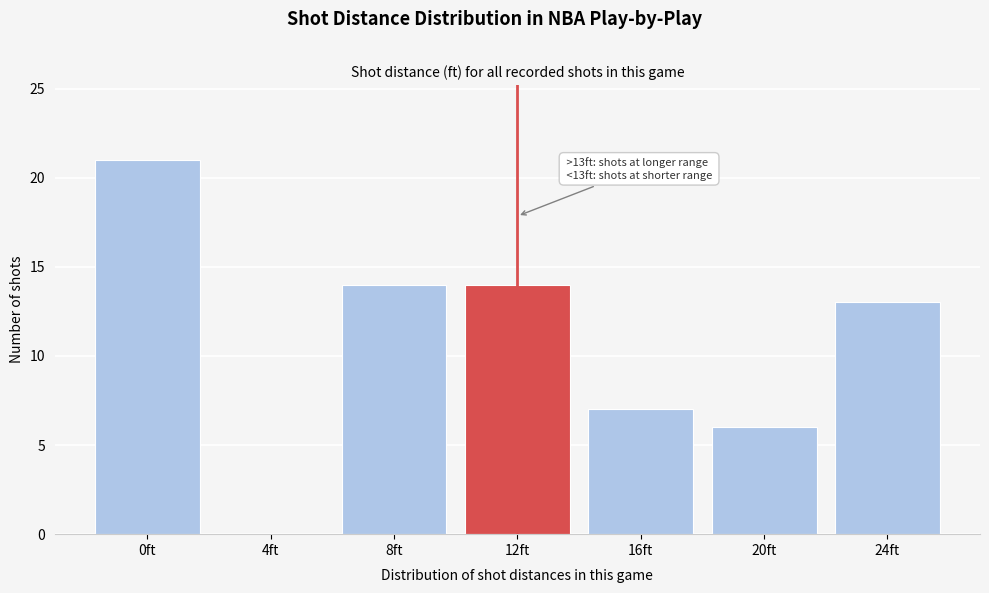

Reading left to right, list all the values displayed in this chart.

0ft=21	4ft=0	8ft=14	12ft=14	16ft=7	20ft=6	24ft=13